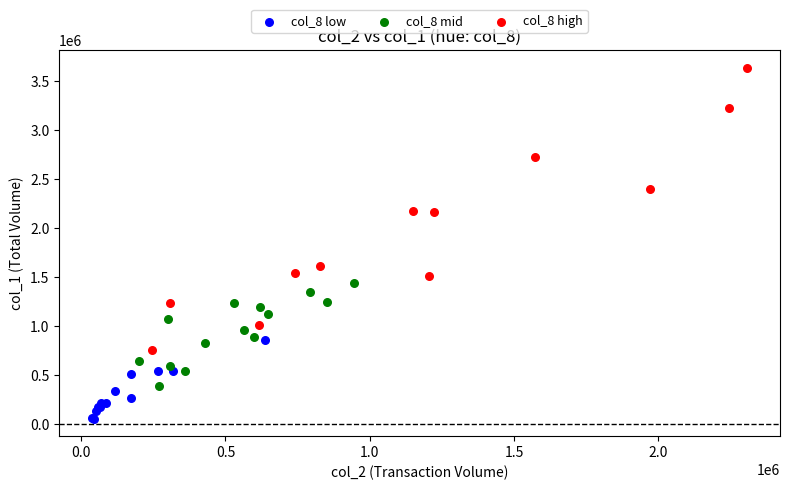

What are all the series names shown in the legend?

col_8 low, col_8 mid, col_8 high